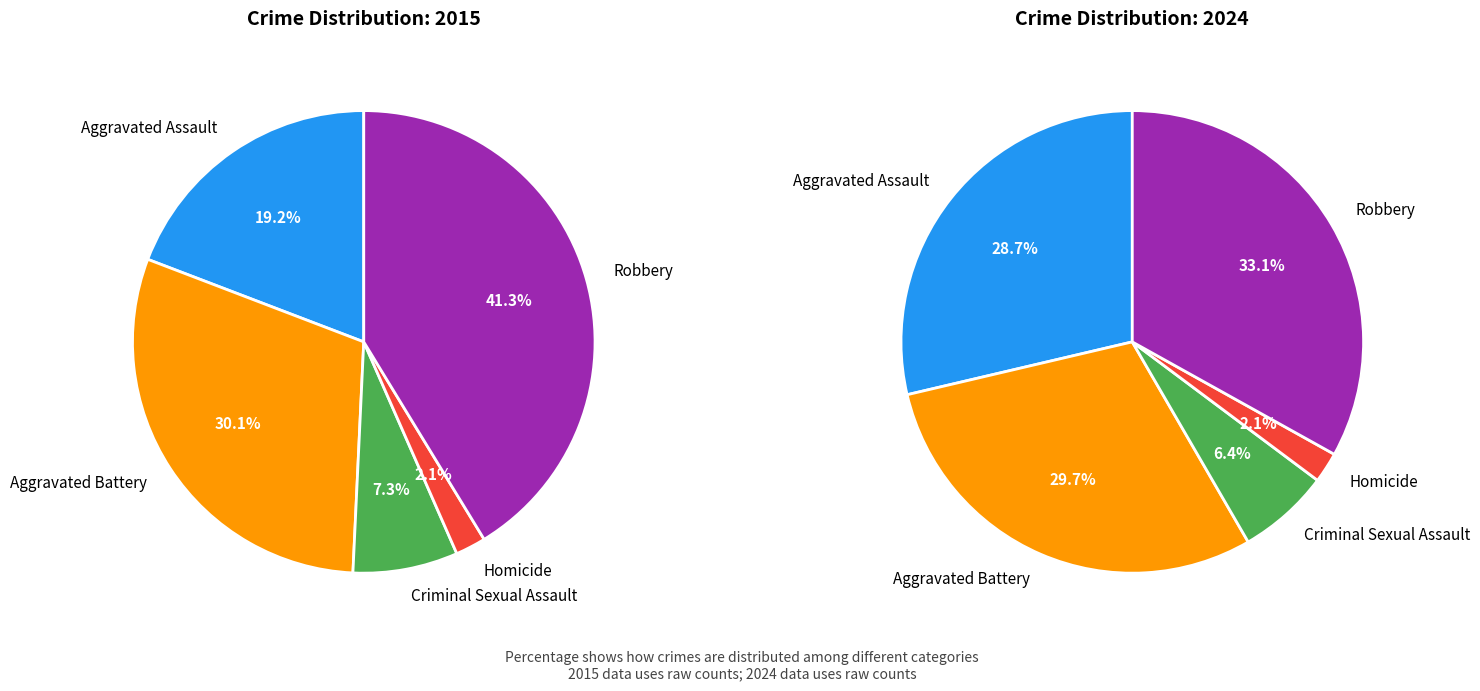

What percentage is NOT represented by Criminal Sexual Assault?

92.7%